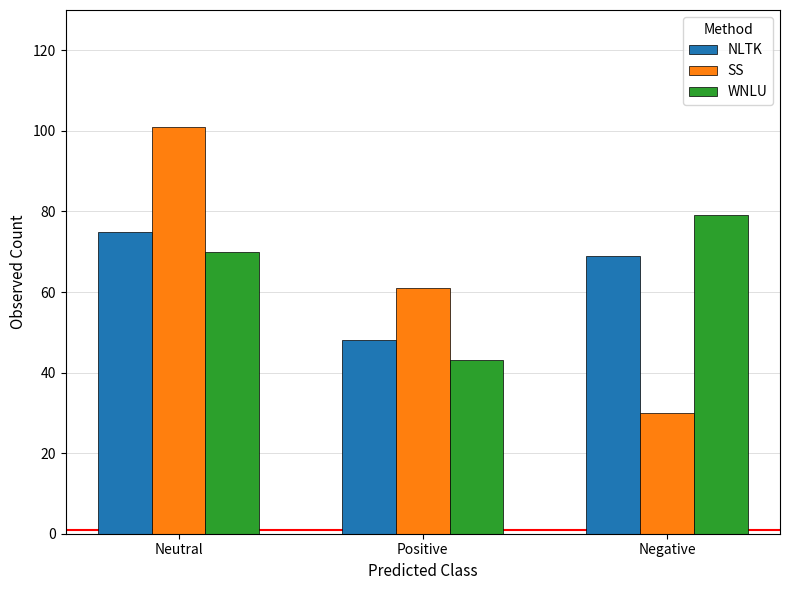

What is the highest value of the WNLU series?

79